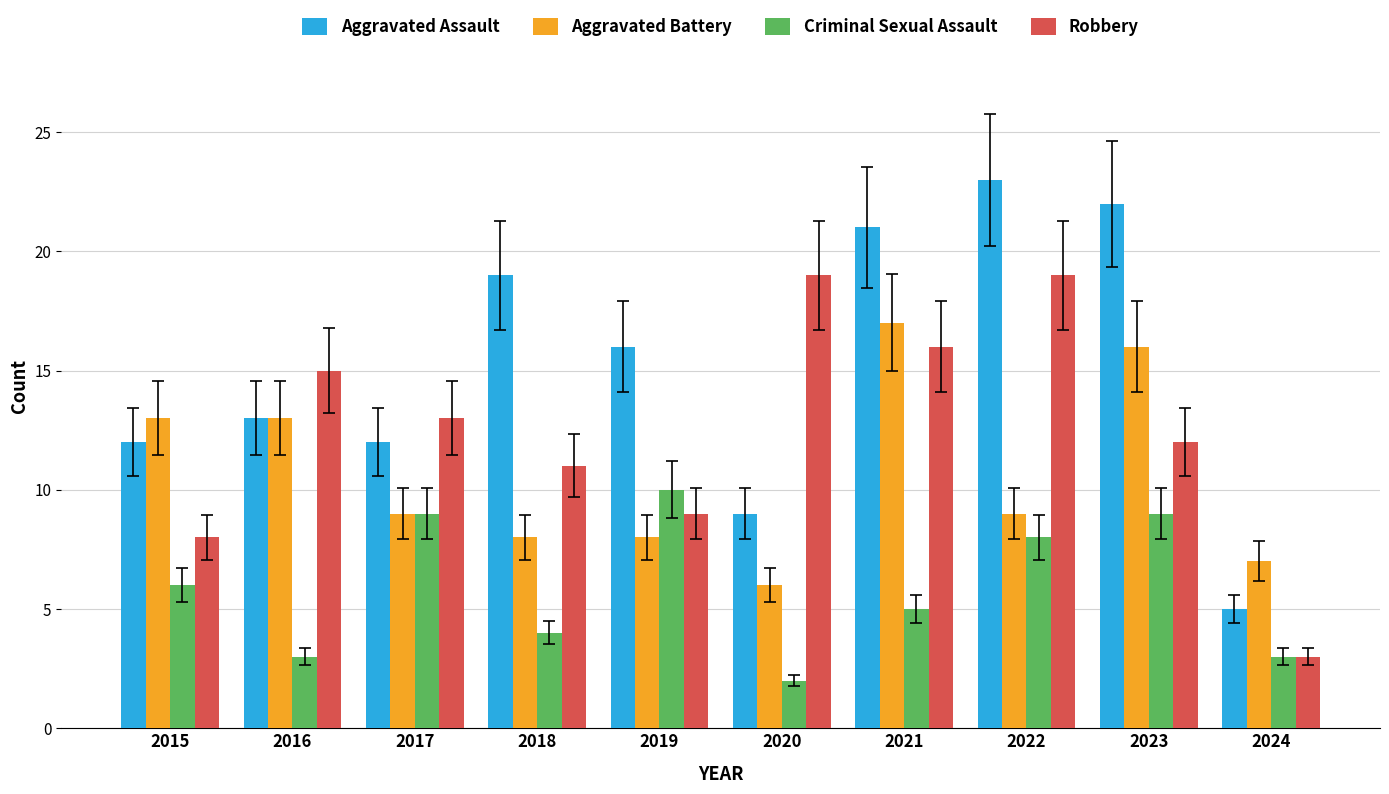

What is the sum of the Aggravated Battery values at 2016 and 2021?

30